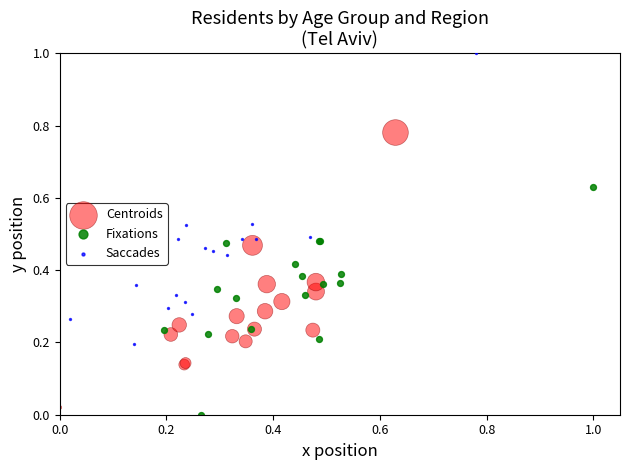

Which series contains the highest Y value?

Saccades